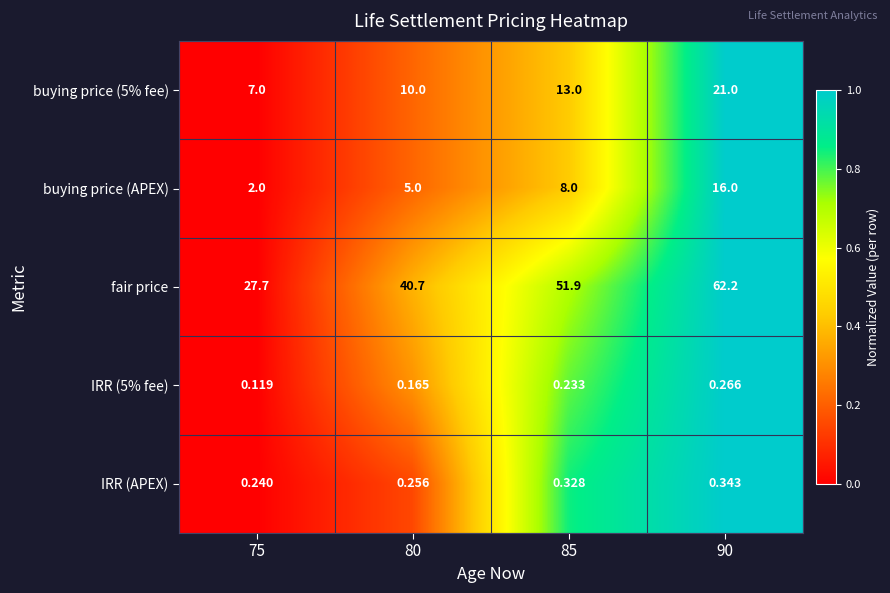

List the series in order of their peak value, lowest first.

IRR (5% fee), IRR (APEX), buying price (APEX), buying price (5% fee), fair price